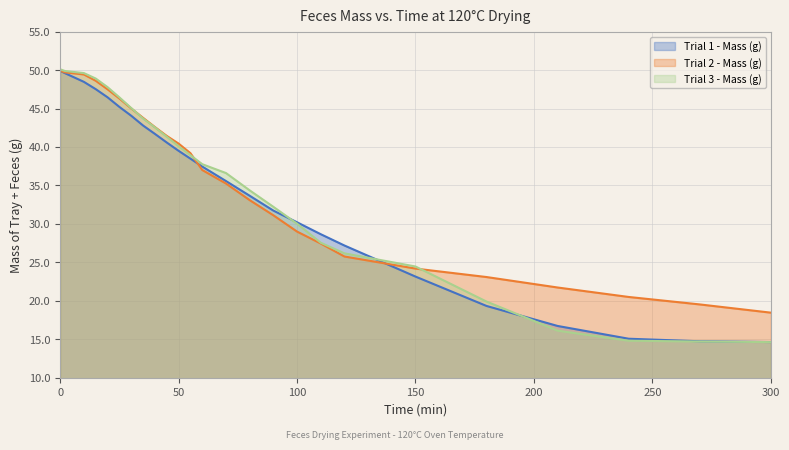

What is the highest value of the Trial 2 - Mass (g) series?

49.9